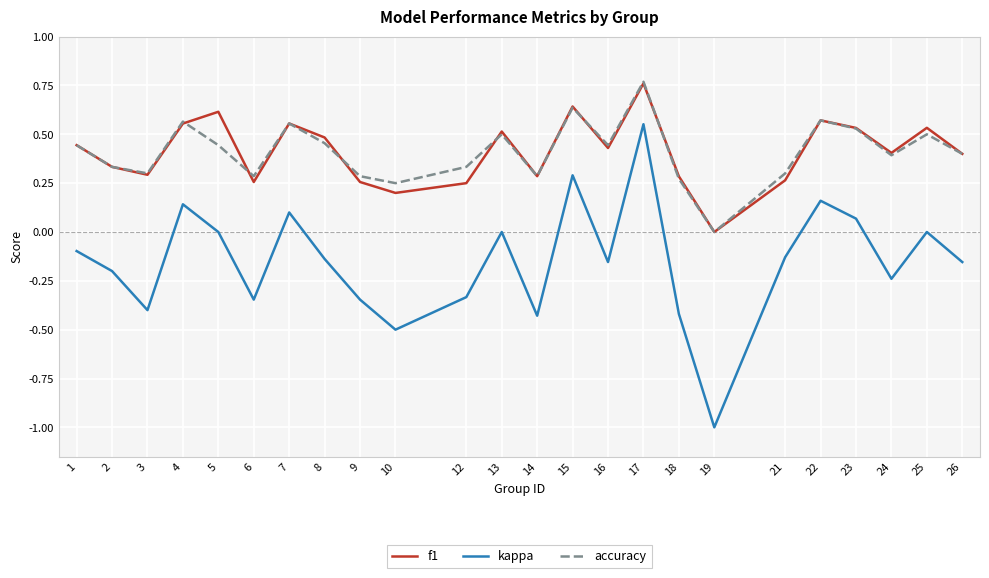

What is the smallest value displayed?

-1.0